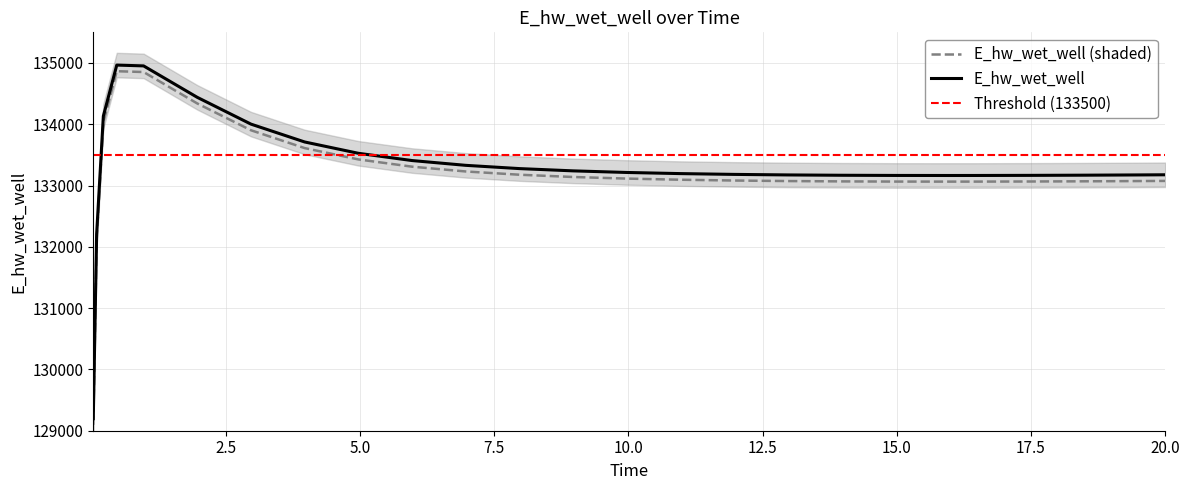

What is the change in value from 7.96875 to 15.96875?

-112.6